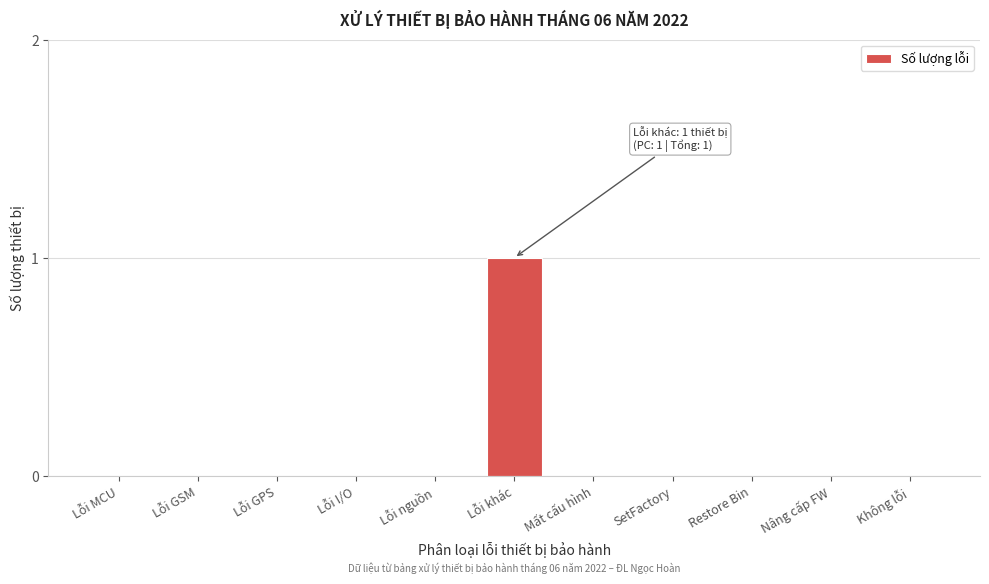

Reading right to left, extract all data points from this chart.

Không lỗi=0	Nâng cấp FW=0	Restore Bin=0	SetFactory=0	Mất cấu hình=0	Lỗi khác=1	Lỗi nguồn=0	Lỗi I/O=0	Lỗi GPS=0	Lỗi GSM=0	Lỗi MCU=0